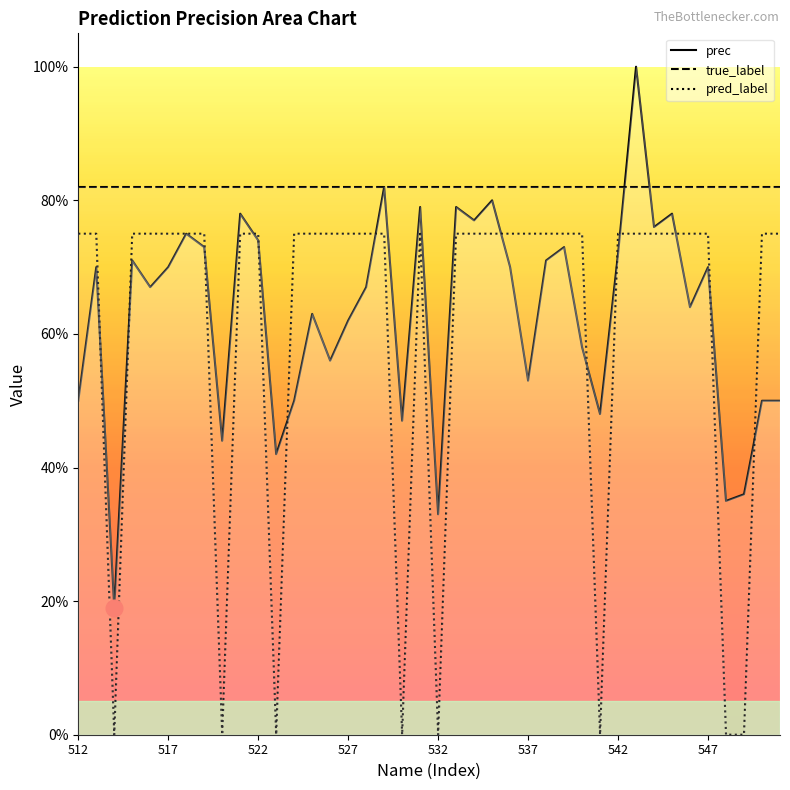

What are all the series names shown in the legend?

prec, true_label, pred_label